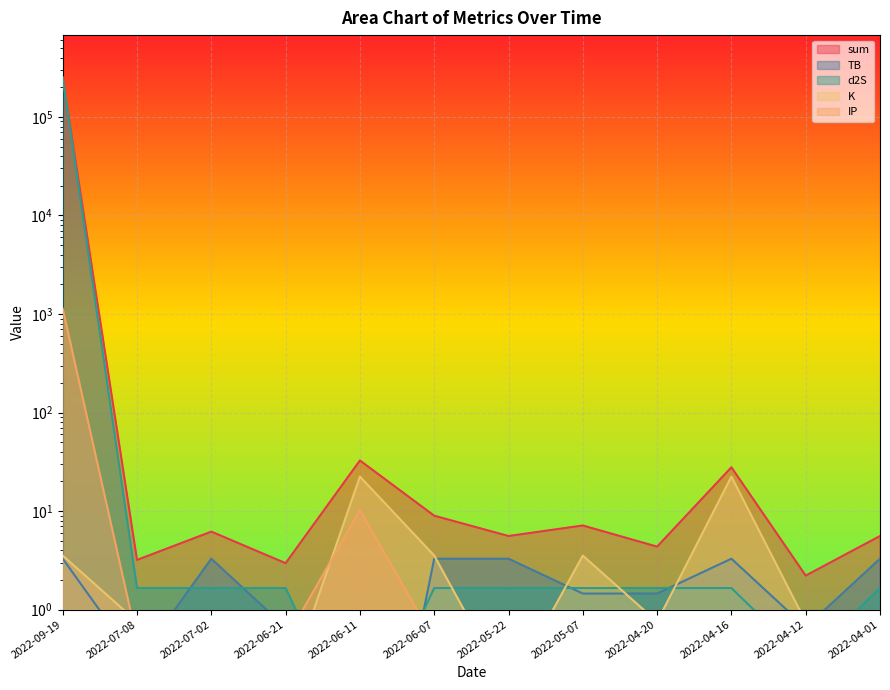

List the labels in order of IP value, largest first.

2022-09-19, 2022-06-11, 2022-07-08, 2022-07-02, 2022-06-21, 2022-06-07, 2022-05-22, 2022-05-07, 2022-04-20, 2022-04-16, 2022-04-12, 2022-04-01